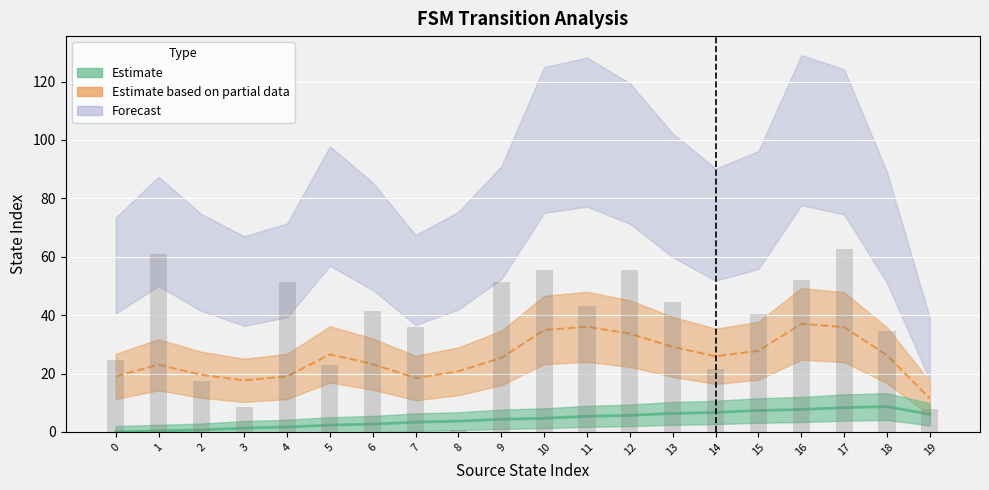

The output_symbol series shows 0 at 13. True or false?

False